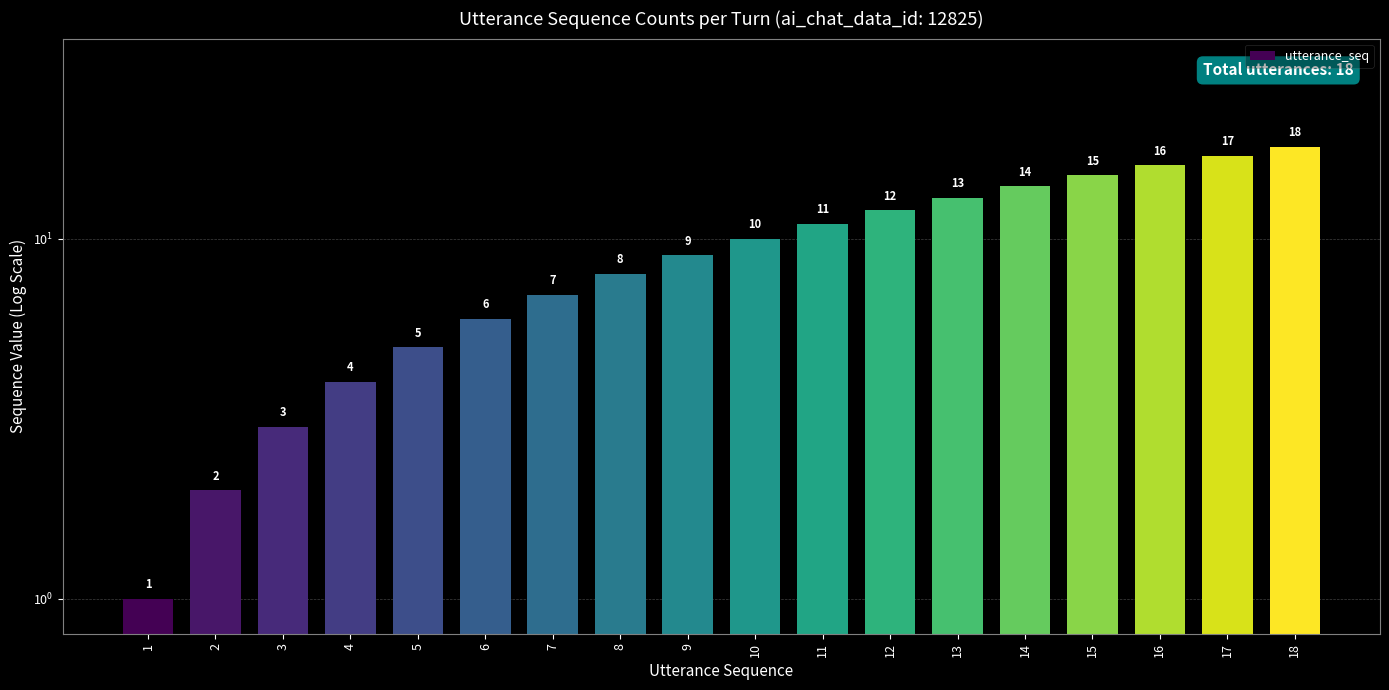

What is the difference between the maximum and minimum values?

17